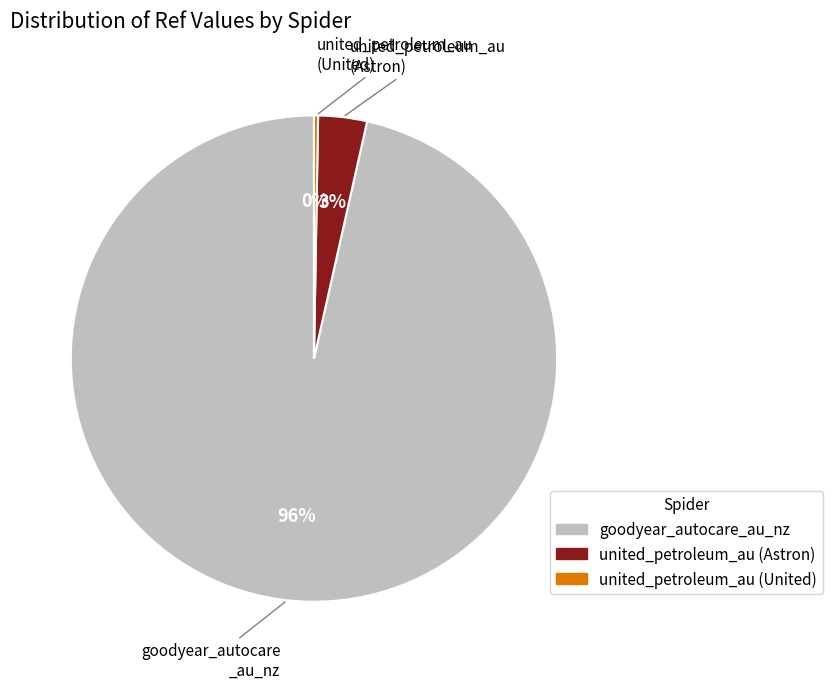

Does any single category account for the majority?

Yes